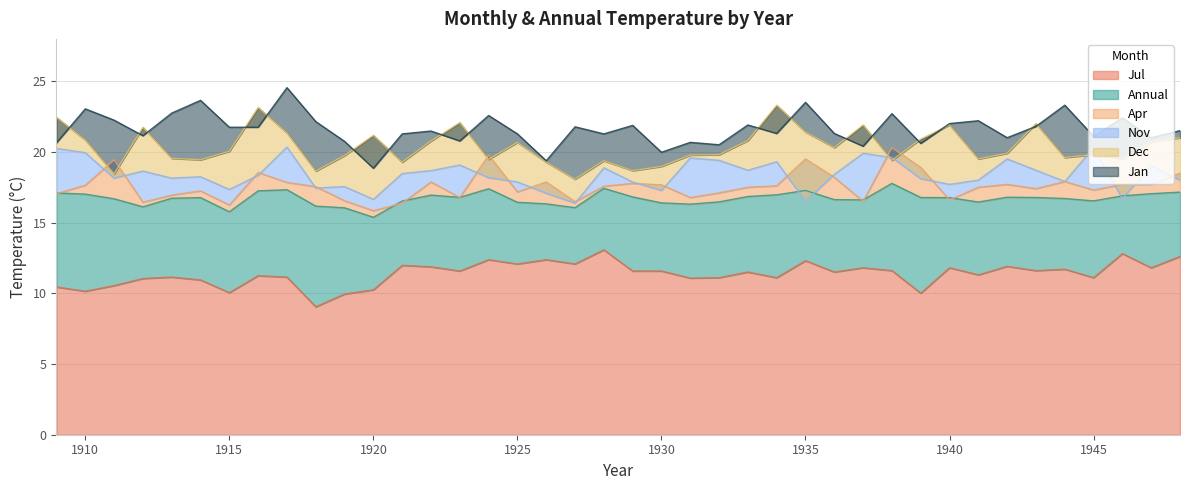

How many interior local valleys does the Apr series have?

11